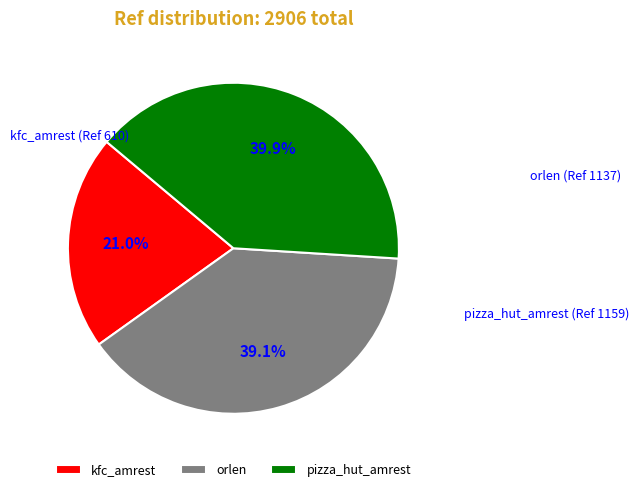

Is there a majority slice in this chart?

No